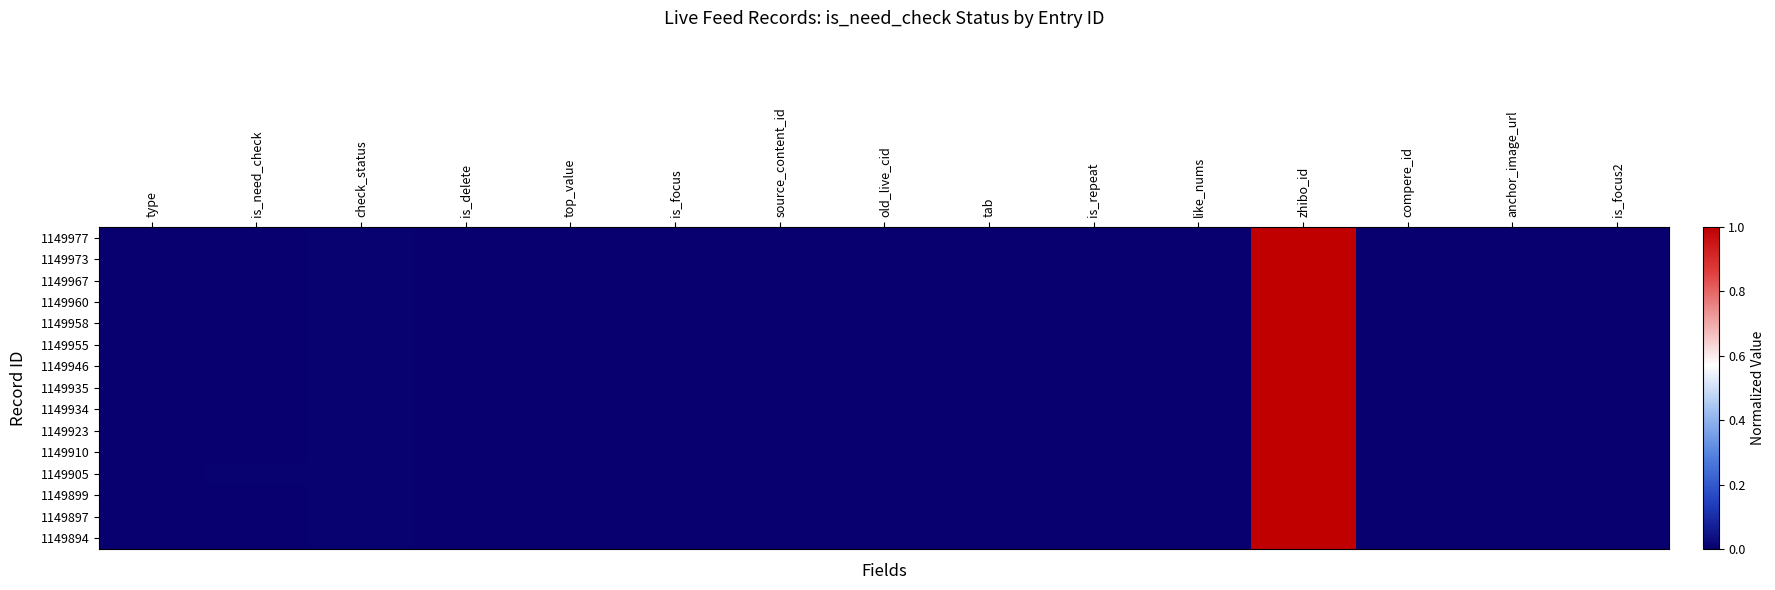

Which series has the largest range (max minus min)?

1149977